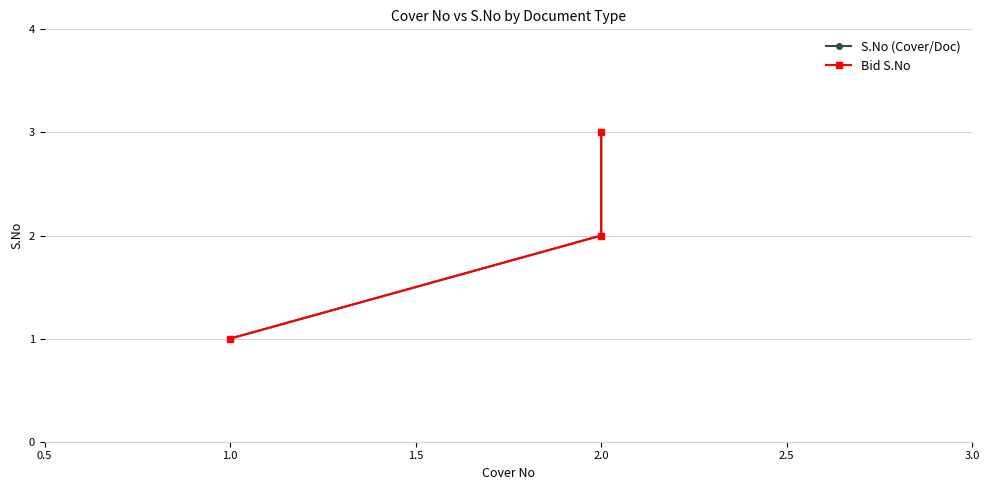

How many Bid S.No values are between 1 and 3?

3